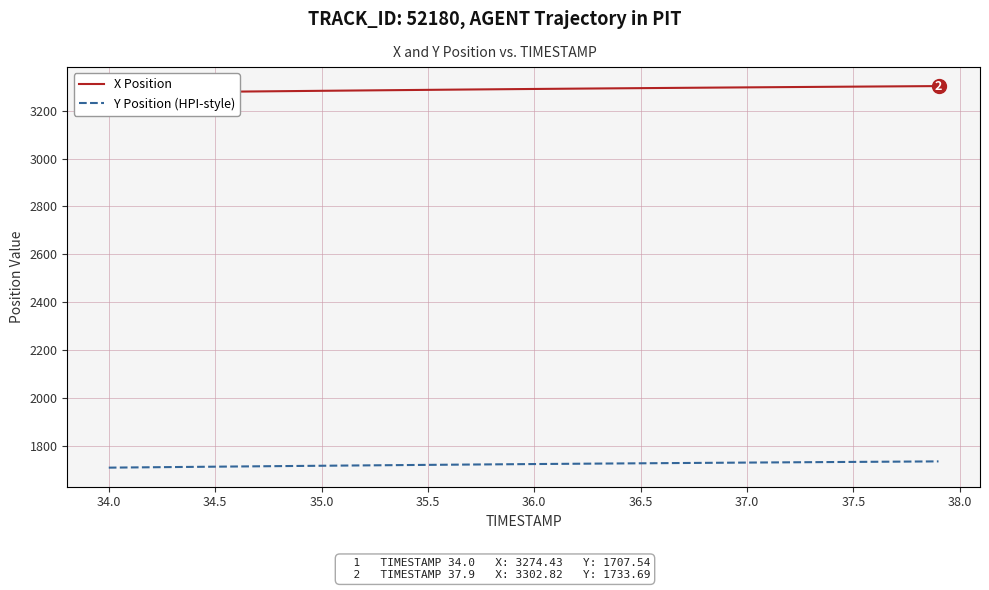

True or false: X Position and Y Position (HPI-style) cross at least once.

False